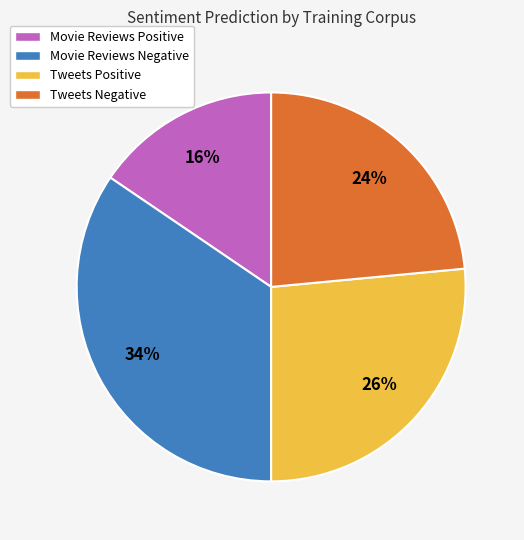

How many segments does this pie chart have?

4